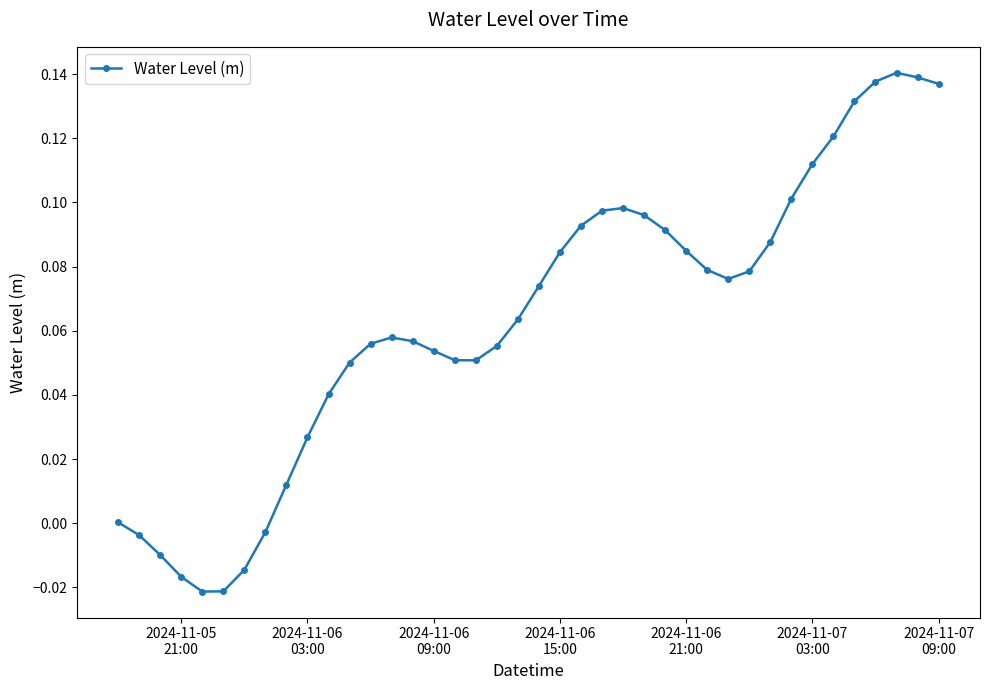

What is the sum of all values?

2.5